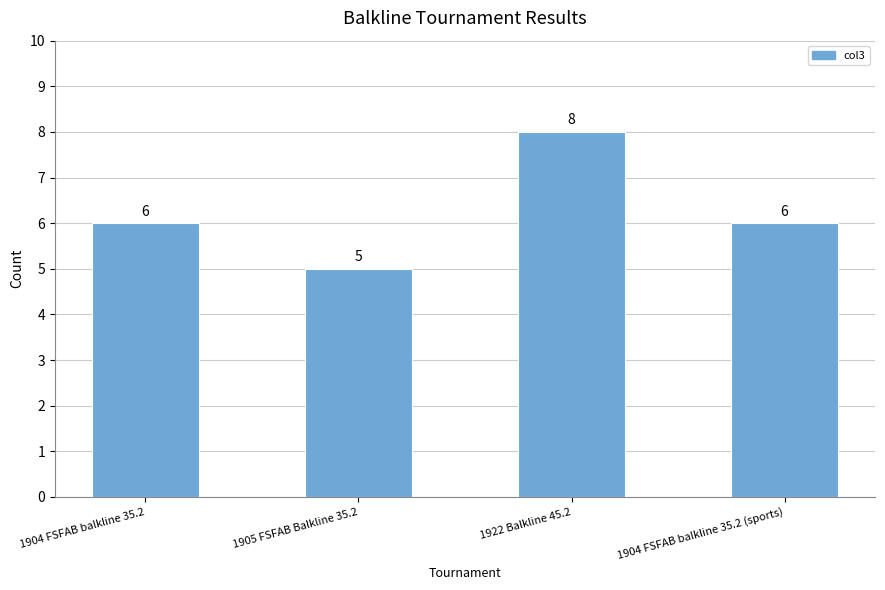

The value at 1904 FSFAB balkline 35.2 is 6. True or false?

True